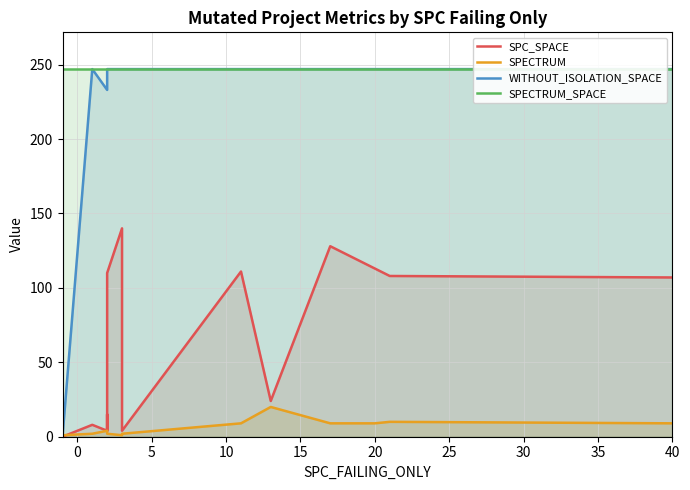

Rank the series by their maximum value, from lowest to highest.

SPECTRUM, SPC_SPACE, WITHOUT_ISOLATION_SPACE, SPECTRUM_SPACE